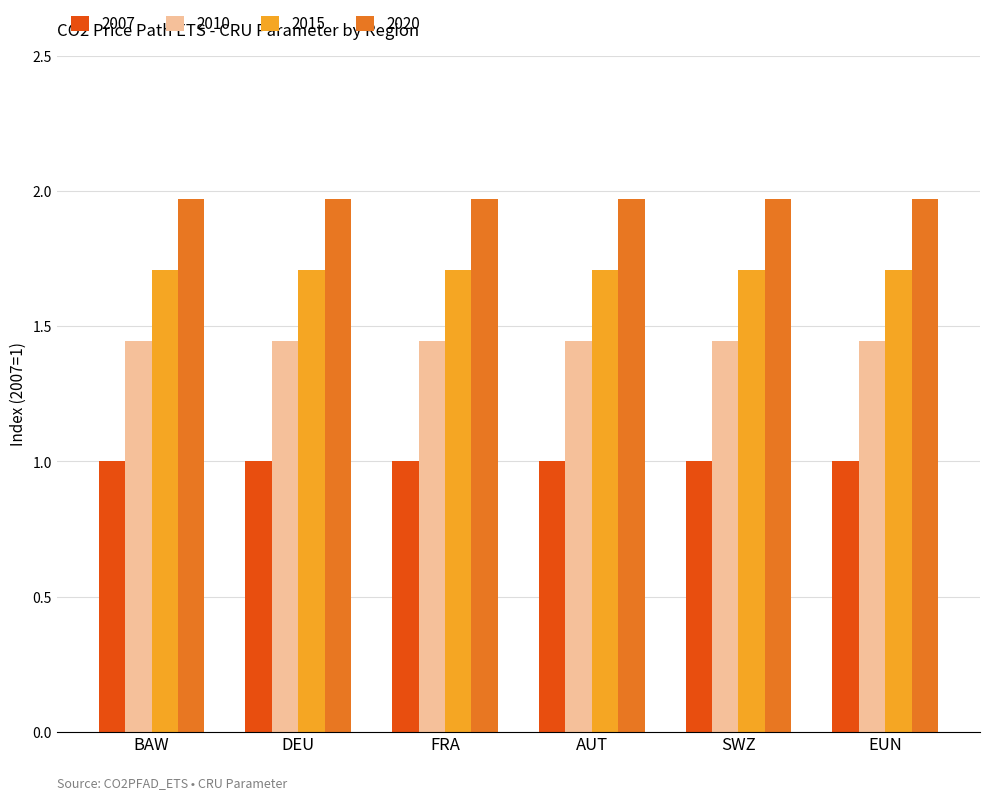

Is it true that 2007 equals 1.5 at BAW?

False